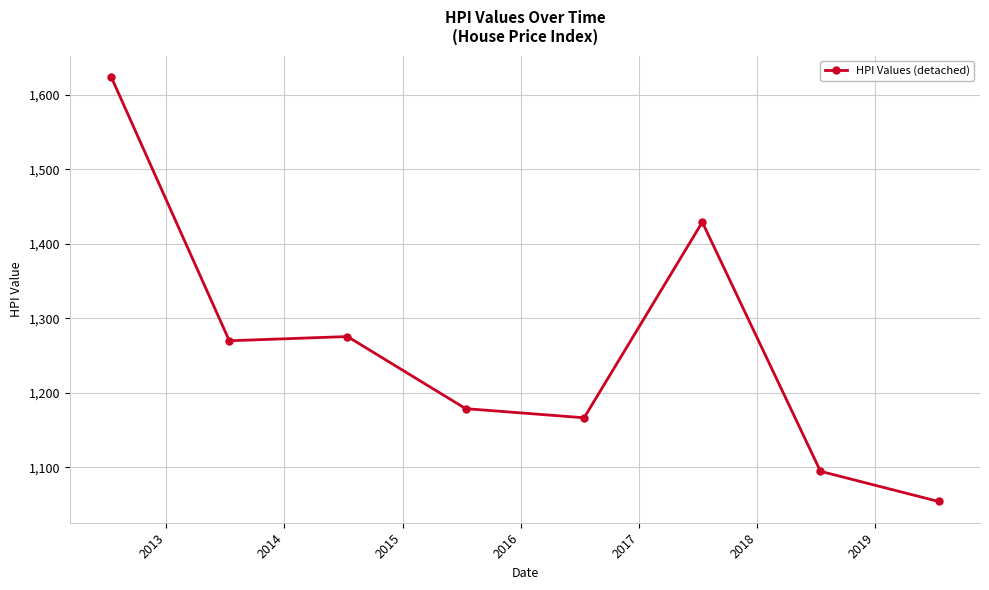

What is the average value?

1261.4